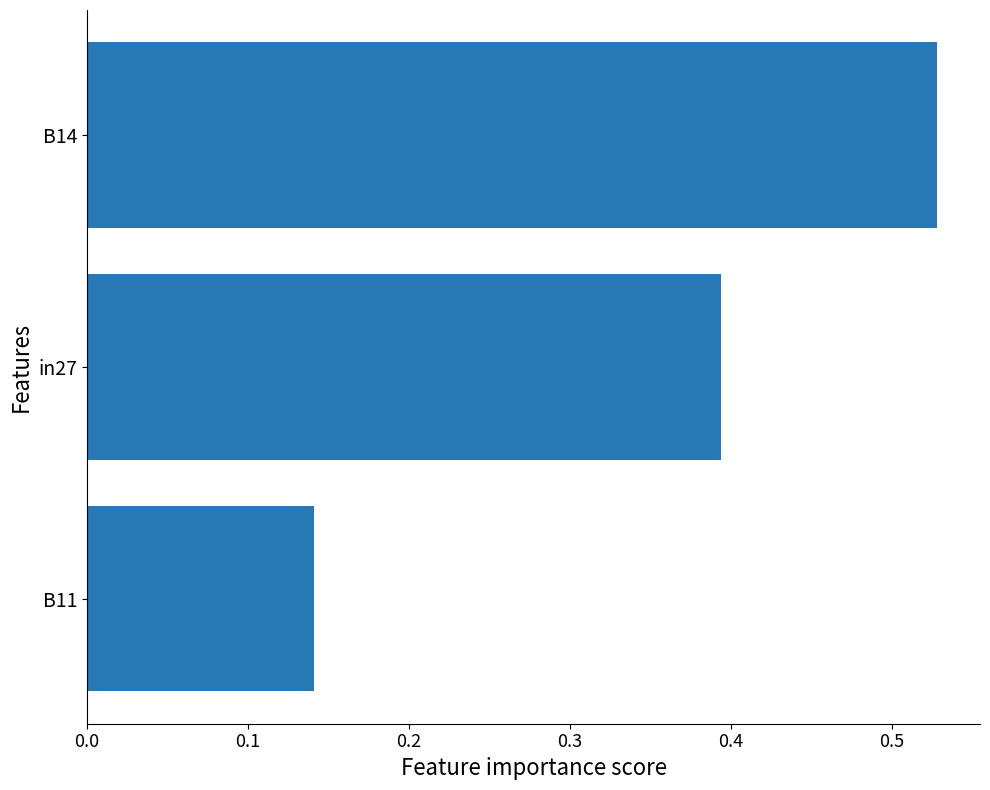

Which category has the highest value across all series?

B14